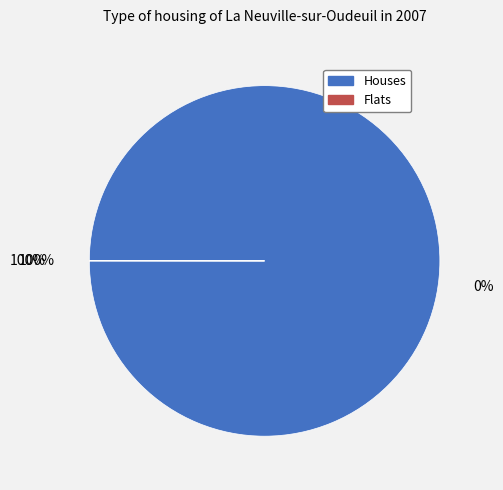

Does 10 (j=7) account for over 50% of the chart?

No